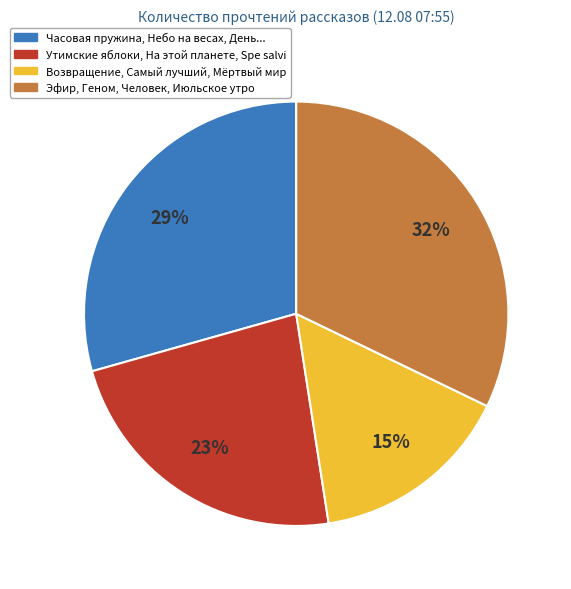

To the nearest percent, what is the difference between the largest and smallest slice percentages?

17%